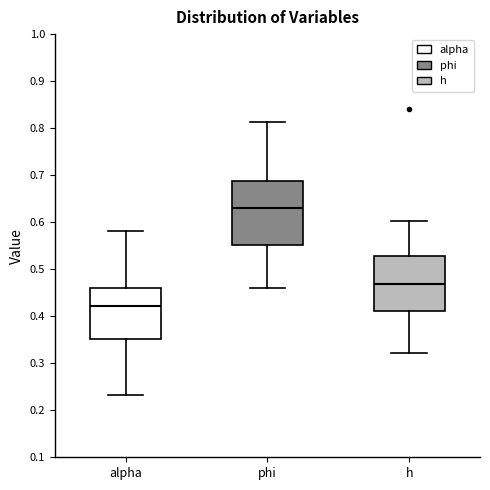

Where does the lower whisker of the box for h end on the y-axis? The values are not printed on the chart, so give them approximately, as read against the axis.

0.32